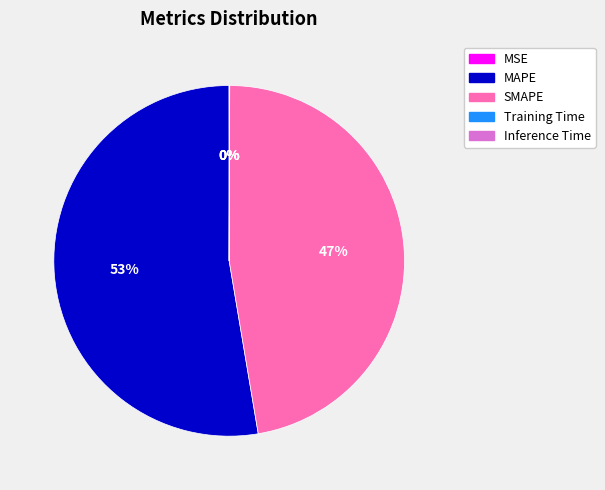

To the nearest percent, what portion does MAPE represent?

53%